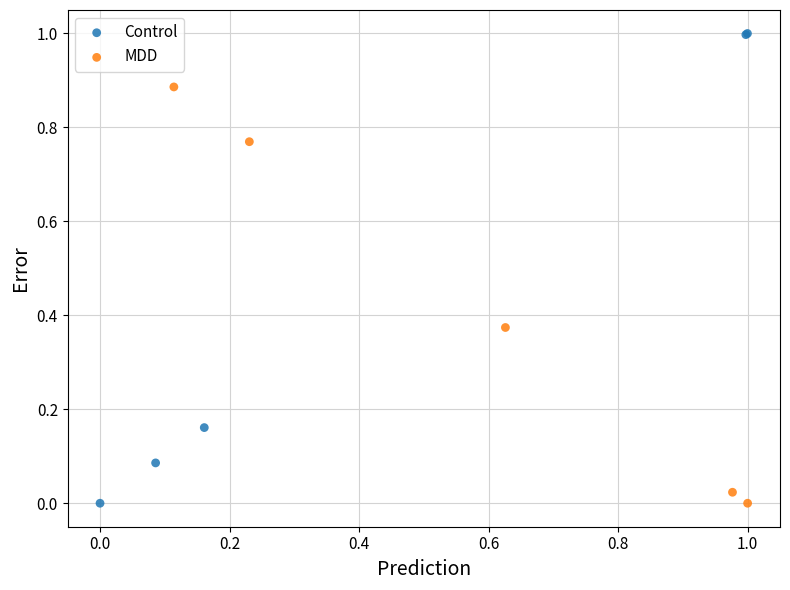

Which series contains the highest Y value?

Control